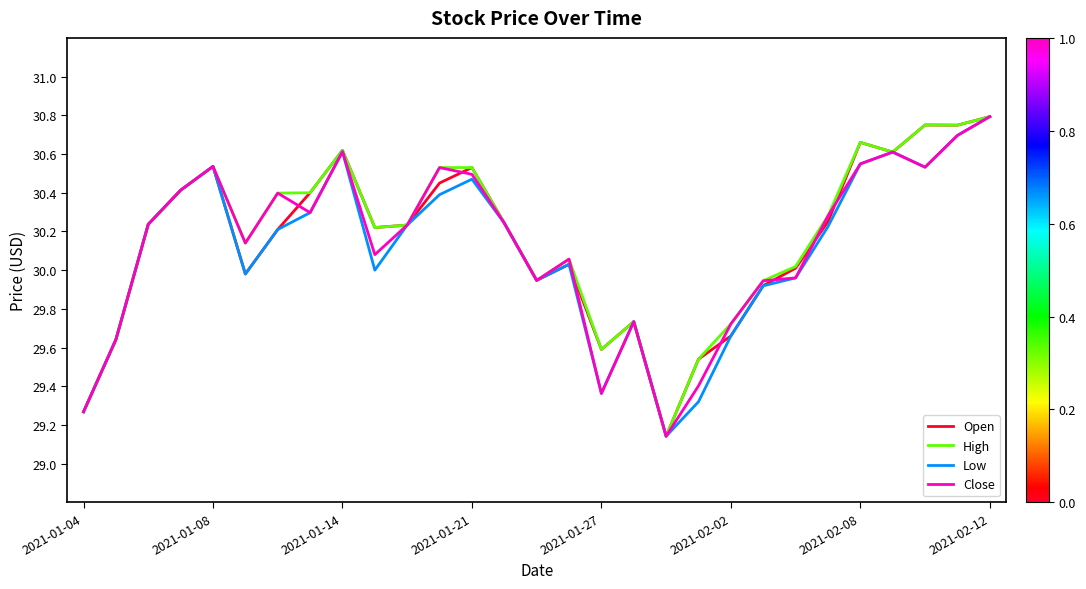

Does the chart have visible grid lines?

No